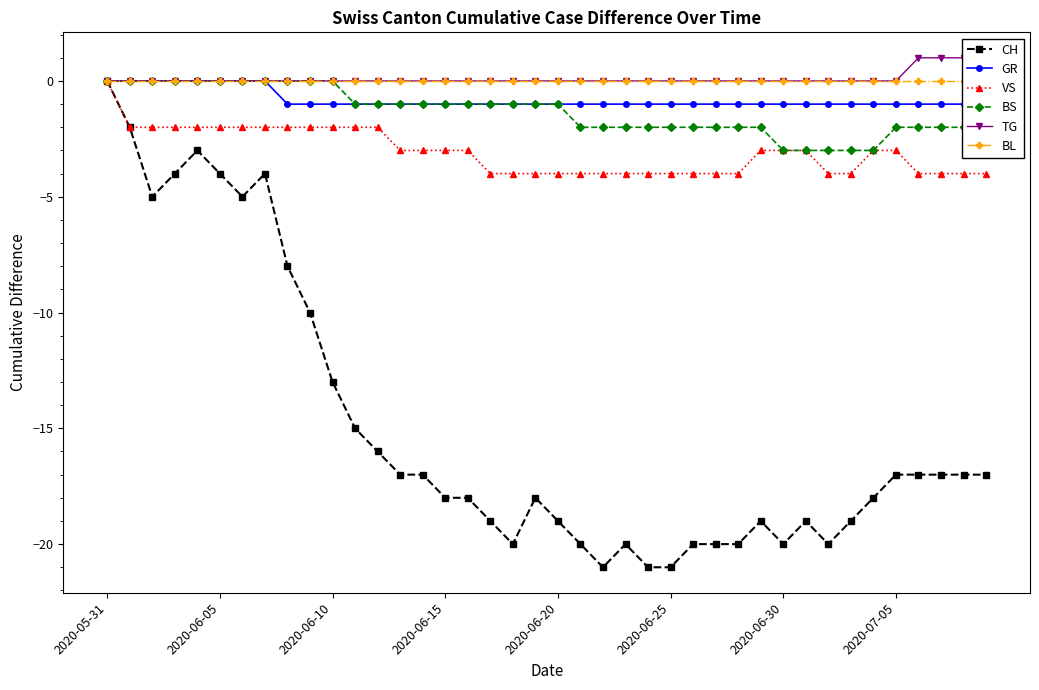

The value of GR at 13 is -1. True or false?

True